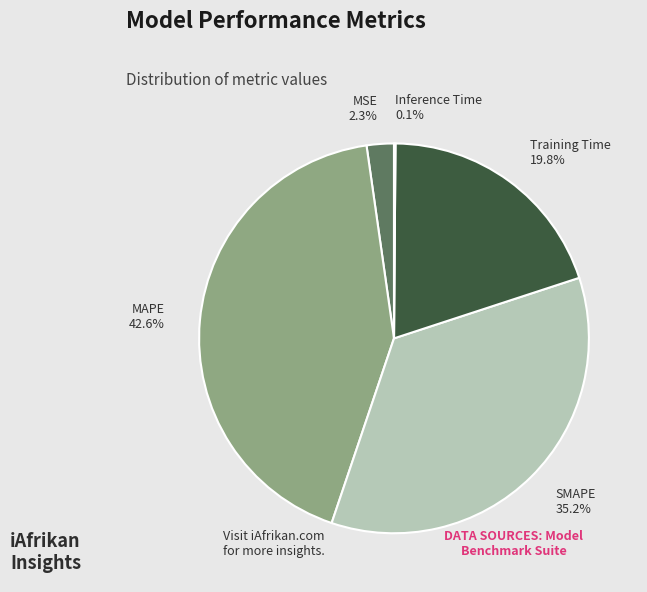

True or false: Training Time accounts for 20% of the total.

True